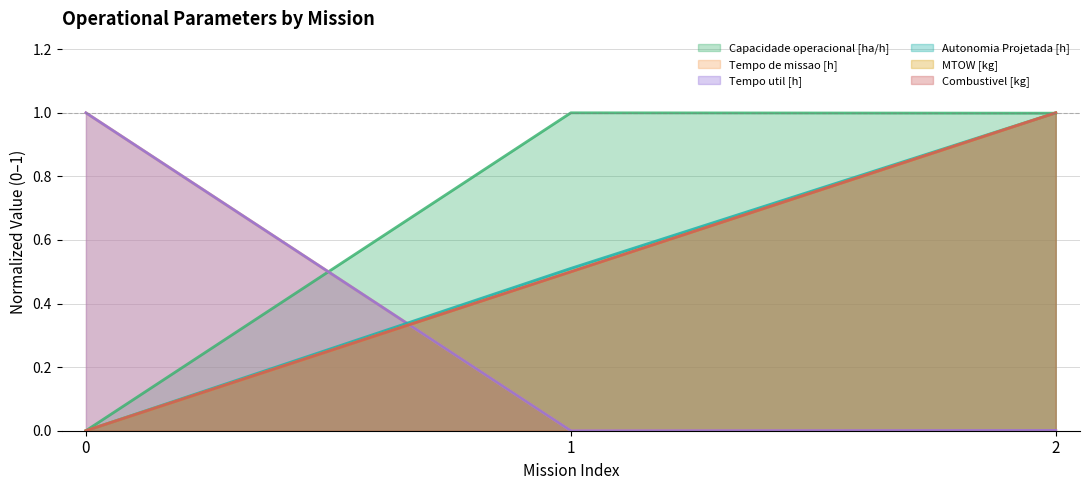

What is the value of the MTOW [kg] point at the 2nd from the left?

0.5